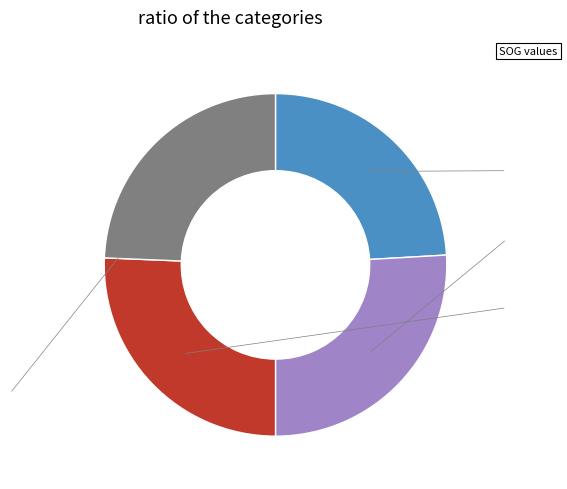

Is there any slice that represents more than half of the pie?

No